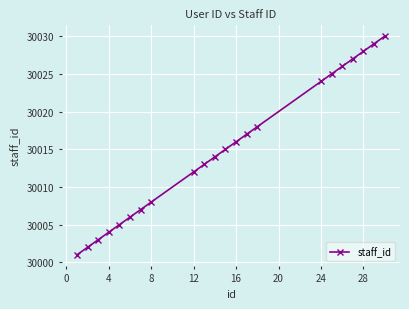

True or false: the data has more than 1 interior local peaks.

False